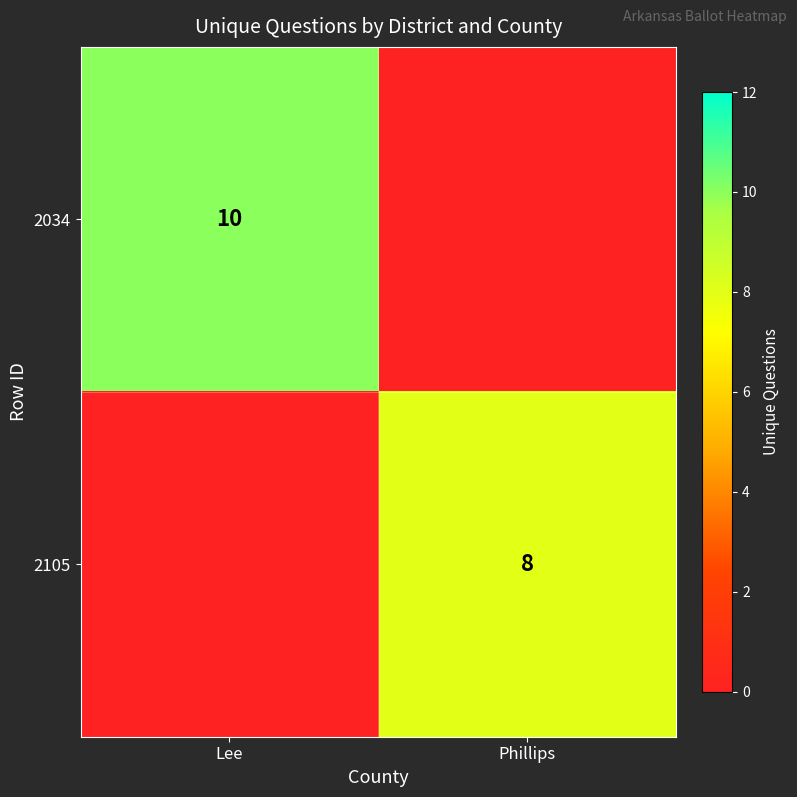

The value of 2105 at Phillips is 8. True or false?

True